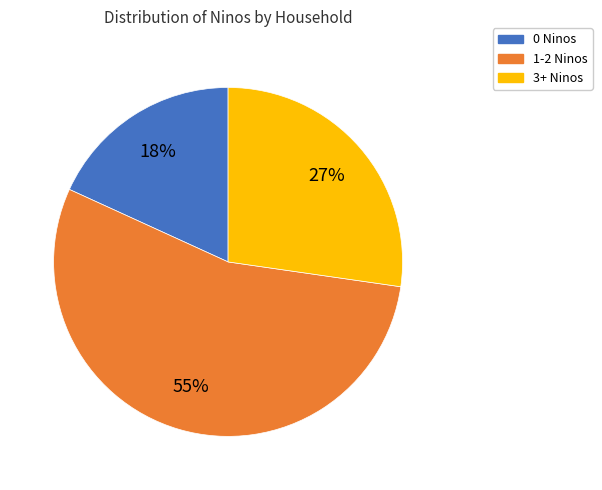

To the nearest percent, what percentage of the pie is 3+ Ninos?

27%